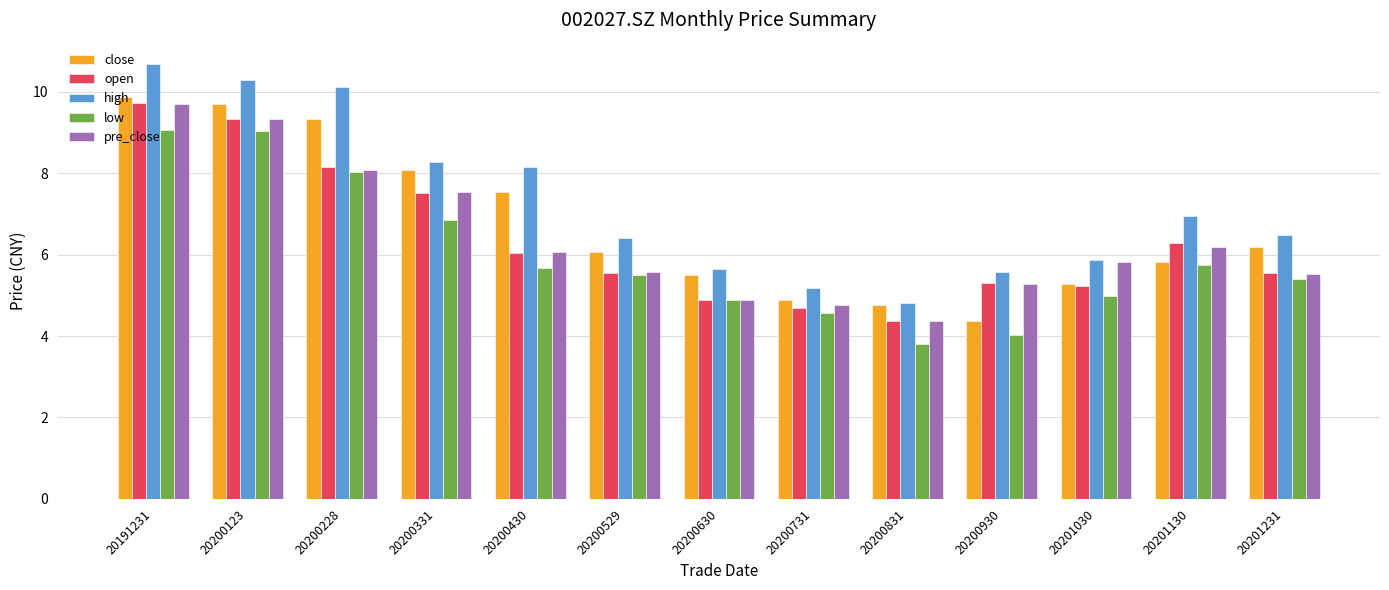

What is the minimum value for high?

4.8